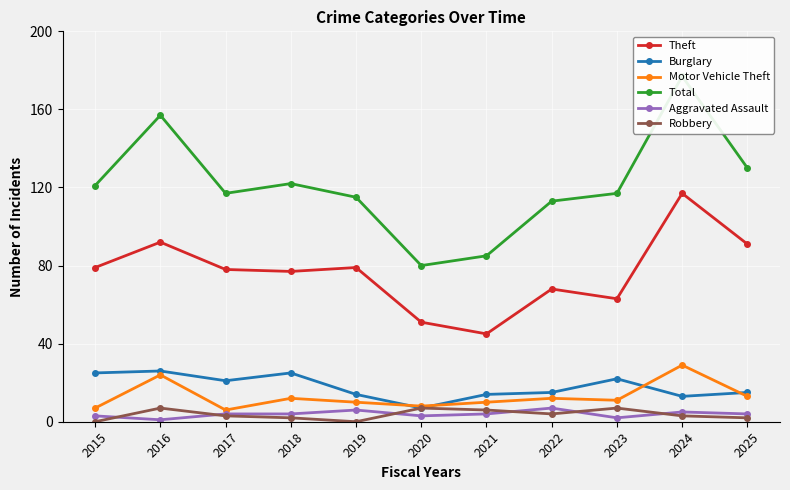

Is it true that Aggravated Assault equals 3 at 2024?

False